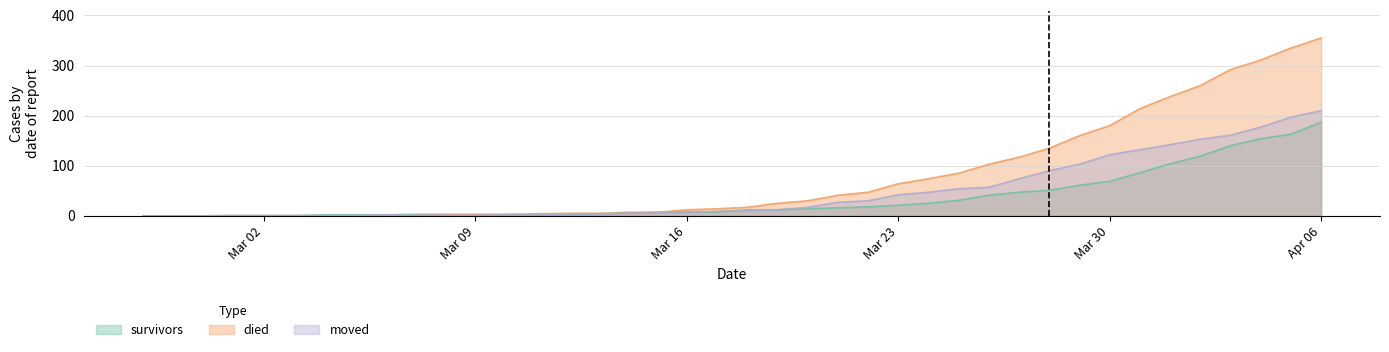

How many data points does each series have?

40